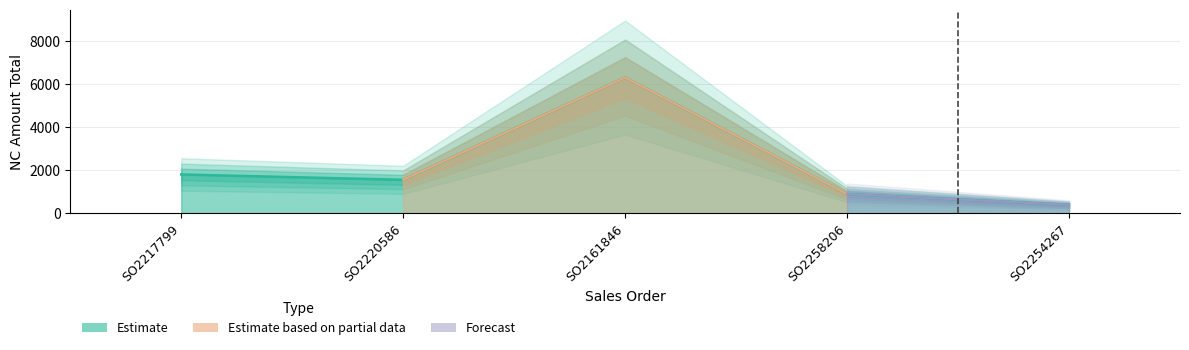

Rank the categories by value from lowest to highest.

SO2254267, SO2258206, SO2220586, SO2217799, SO2161846